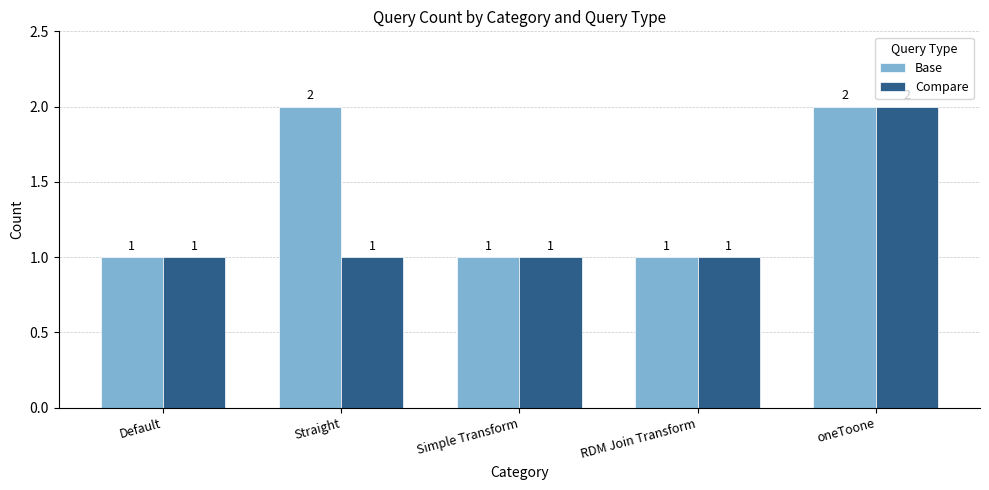

Rank the series by their average value, from lowest to highest.

Compare, Base